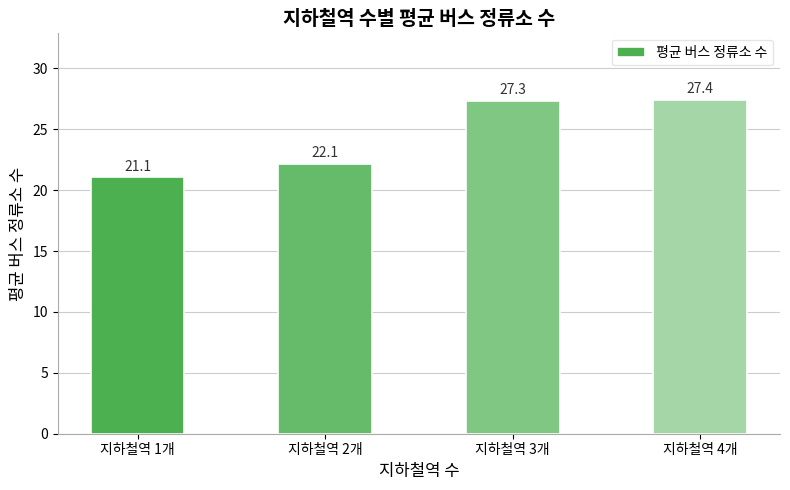

What is the label of the 1st bar from the left?

지하철역 1개